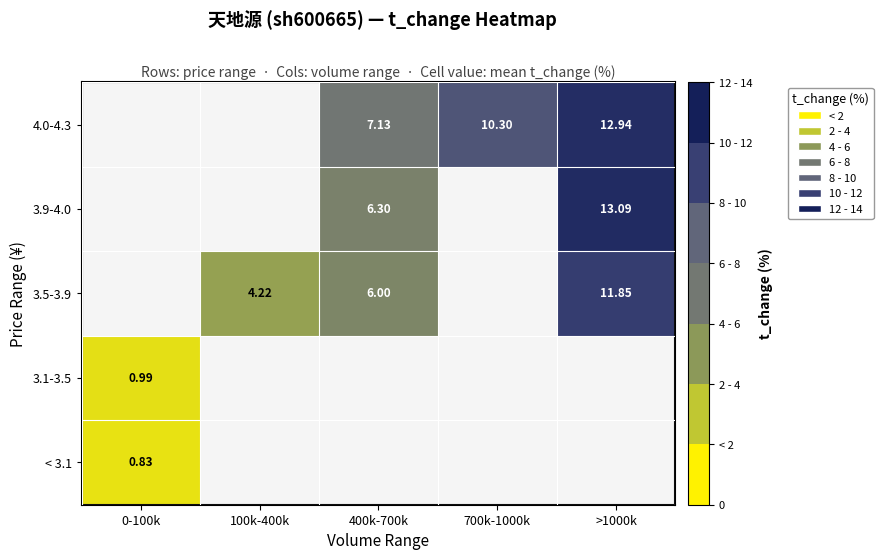

Where does the 4.0-4.3 series first go above 7?

400k-700k